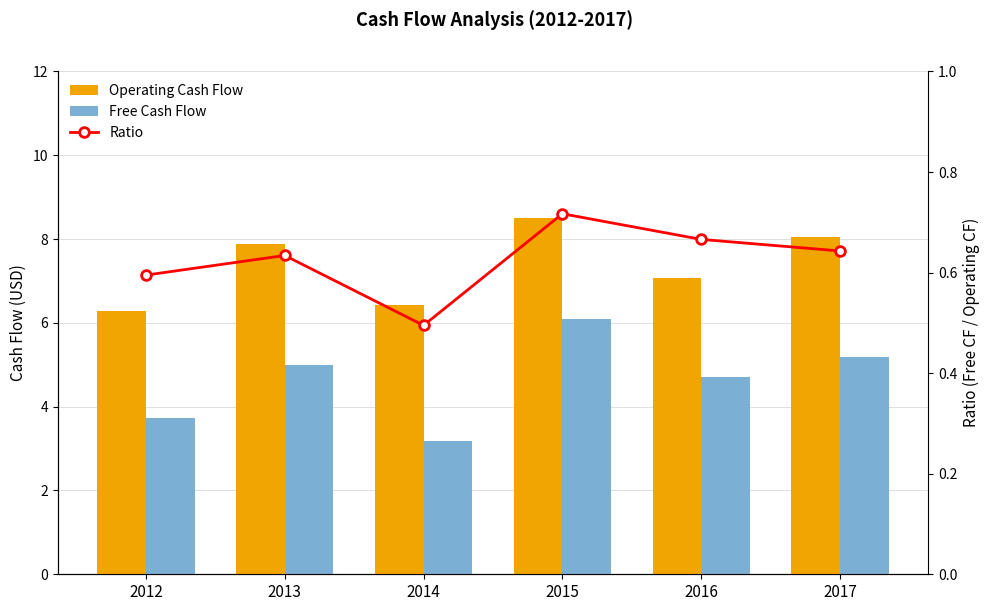

The value of Ratio at 2014 is 0.8. True or false?

False